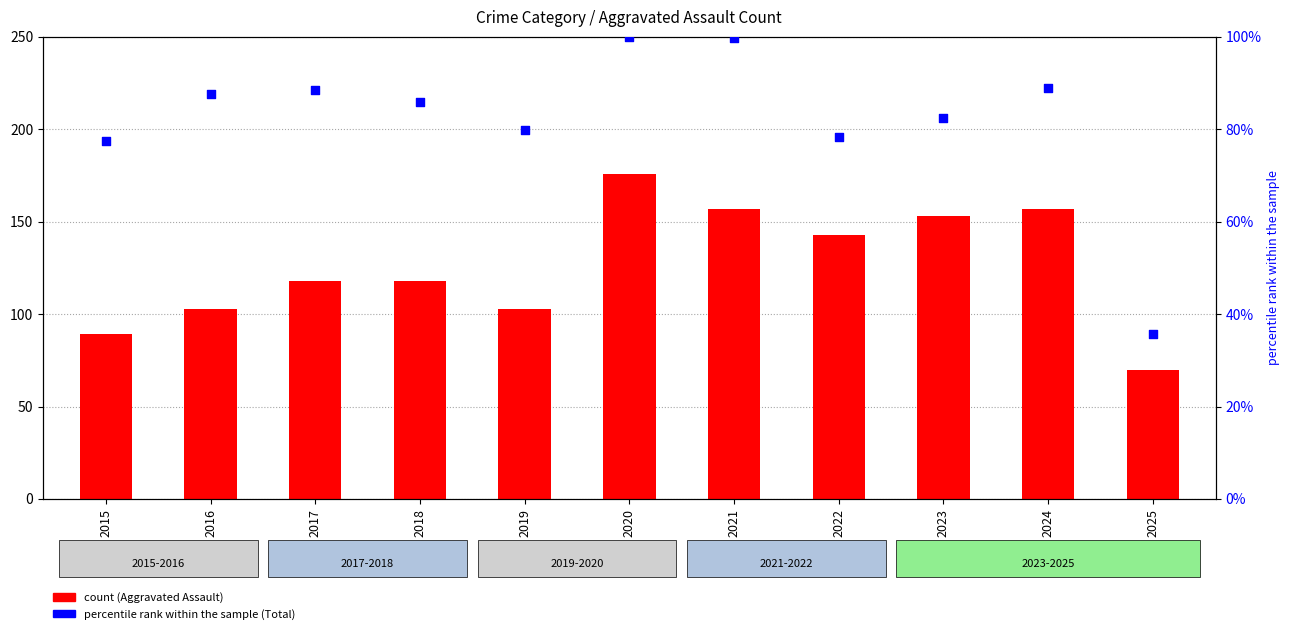

Which series has the largest total across all categories?

Aggravated Assault